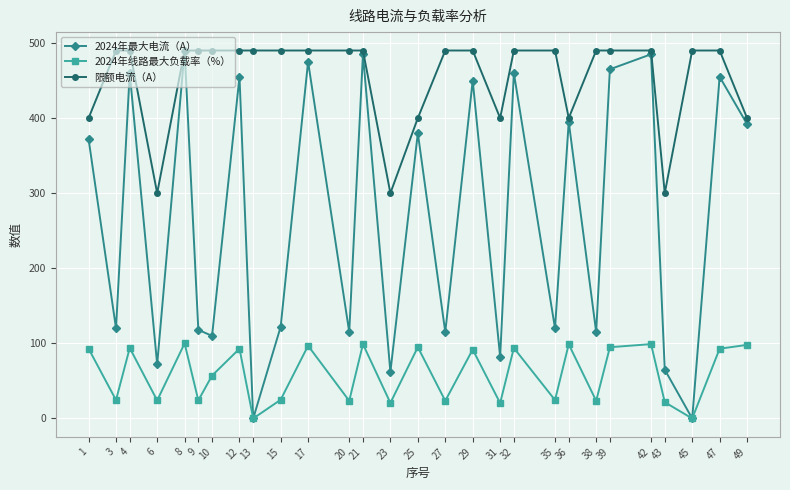

What is the sum of the 2024年最大电流（A） values at 45 and 27?

115.0